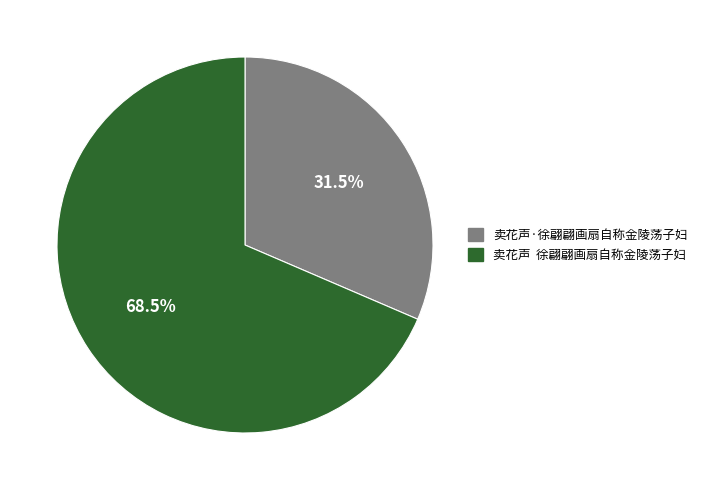

Count the number of slices in the pie.

2